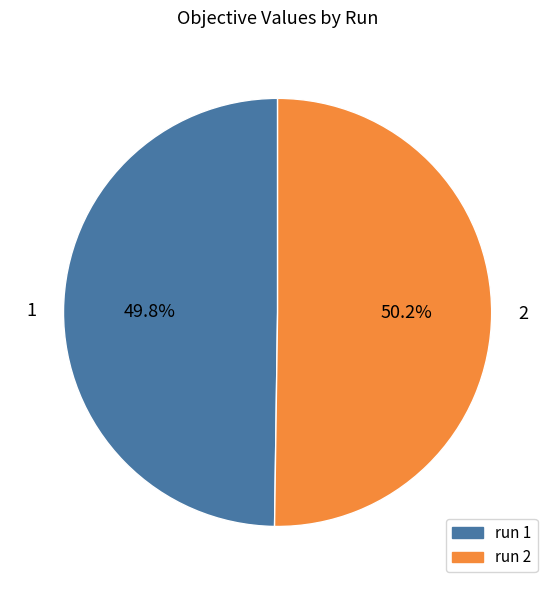

How many segments does this pie chart have?

2